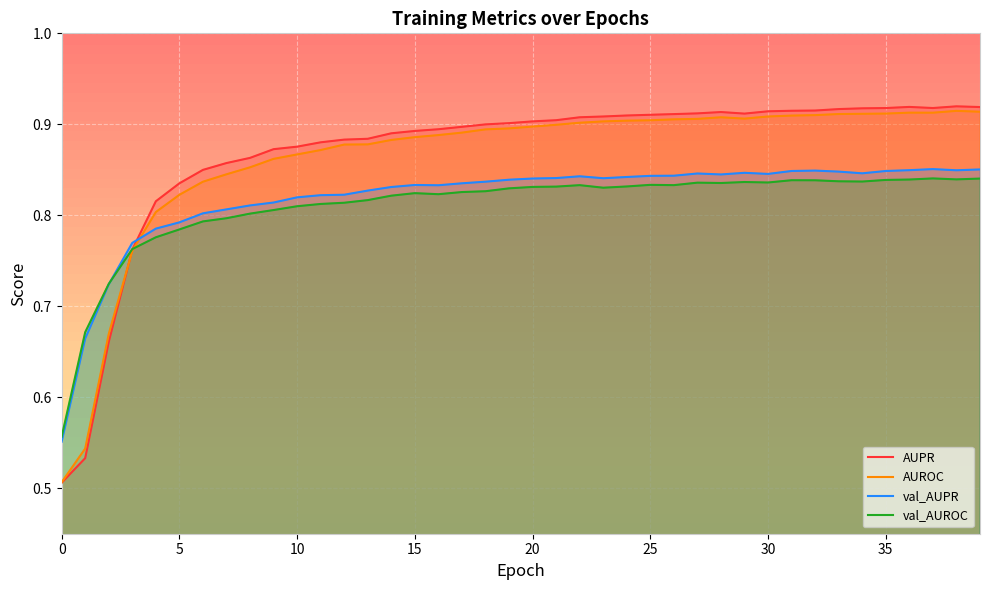

At 18, list the series in order from largest to smallest.

AUPR, AUROC, val_AUPR, val_AUROC